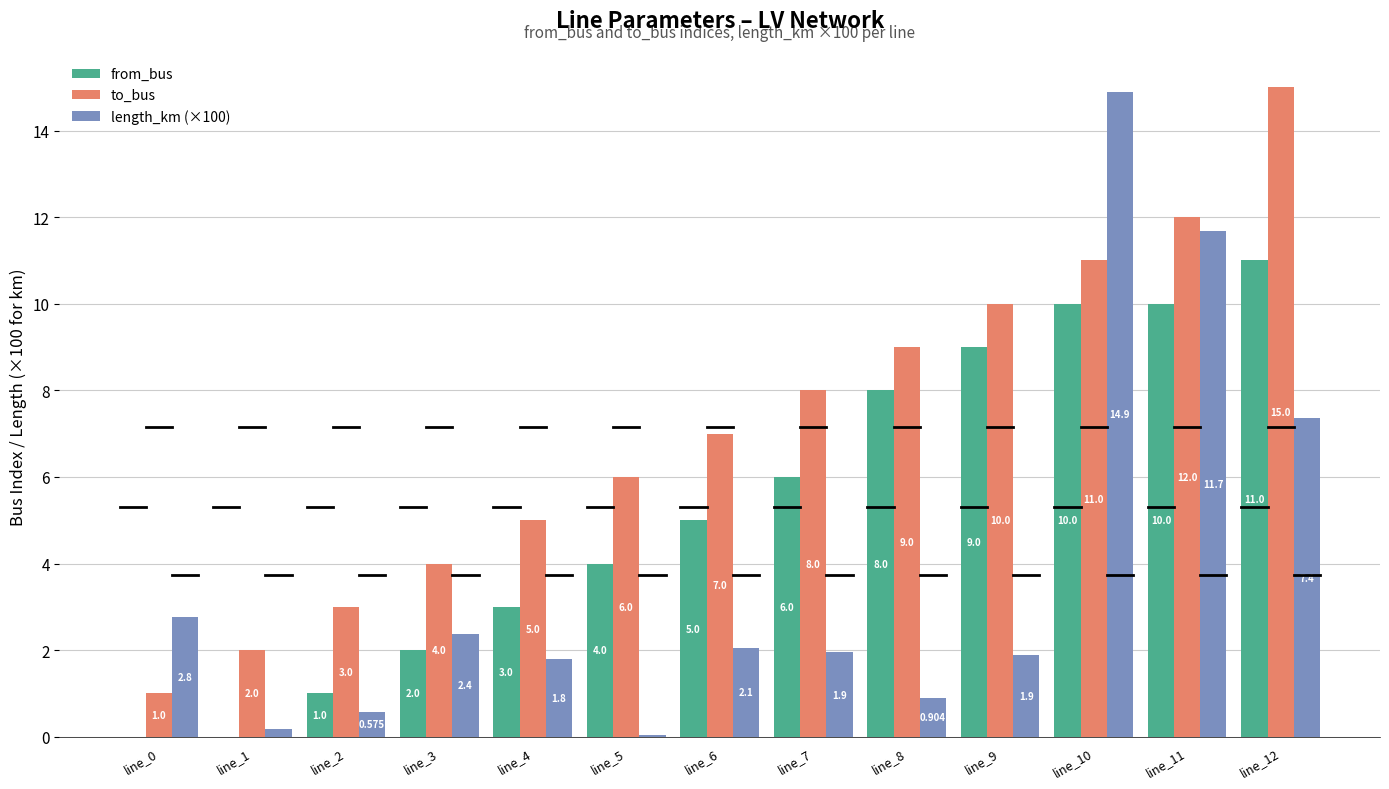

Is the value of from_bus at line_9 greater than the value of length_km (×100) at line_10?

No